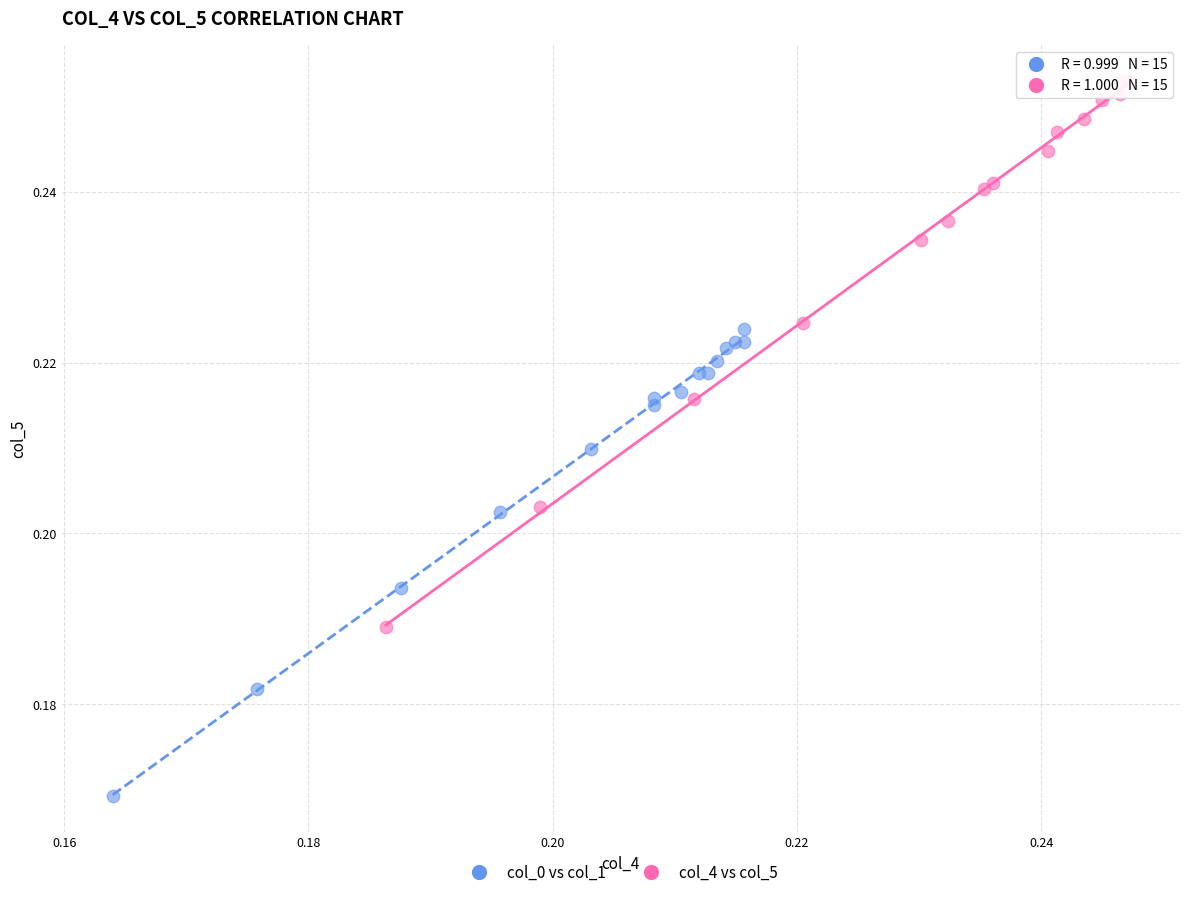

Which series has the widest spread of Y values?

col_4 vs col_5